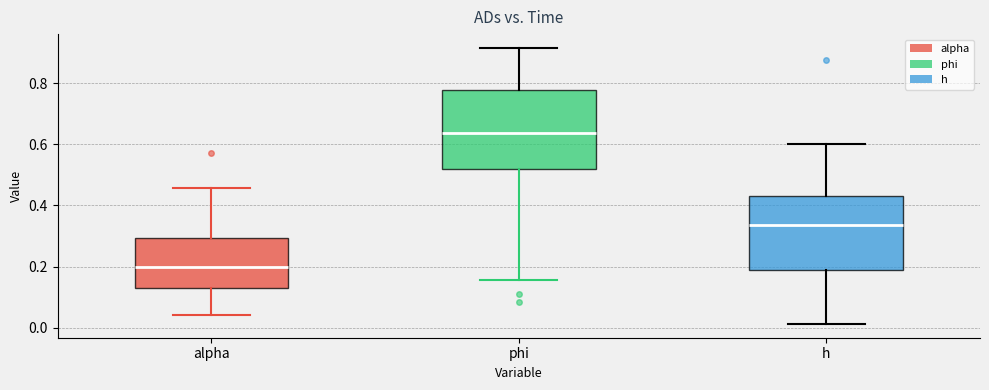

Where does the median line of the box for h sit on the y-axis? The values are not printed on the chart, so give them approximately, as read against the axis.

0.34